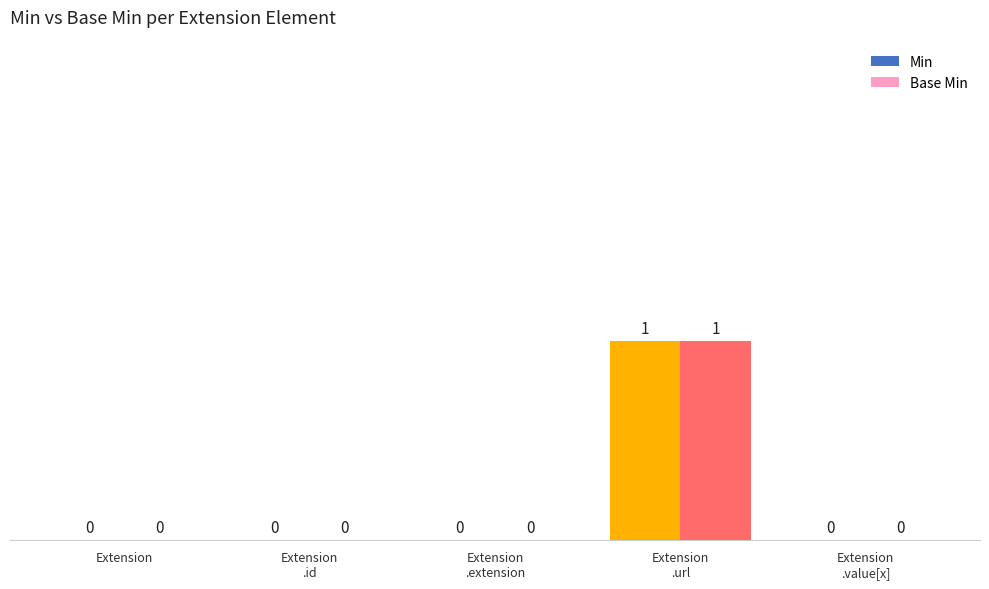

Read the Base Min value at Extension
.url.

1